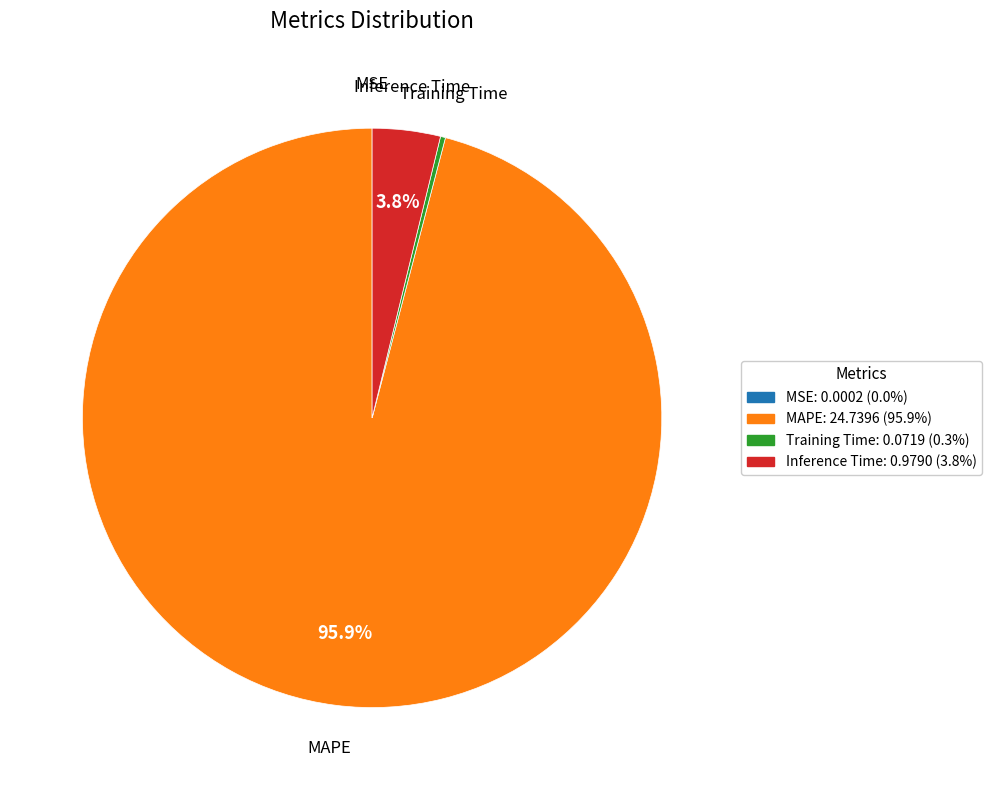

Does Inference Time: 0.9790 (3.8%) account for over 50% of the chart?

No